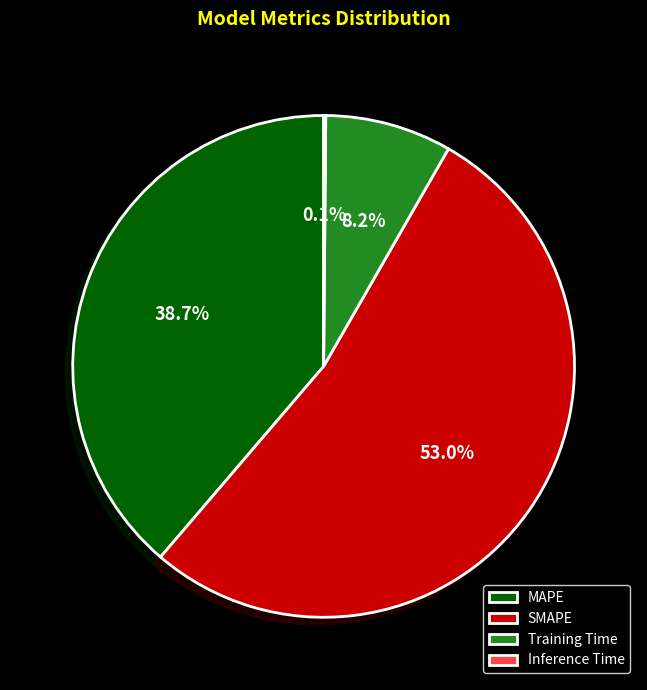

Which slice is the largest?

SMAPE